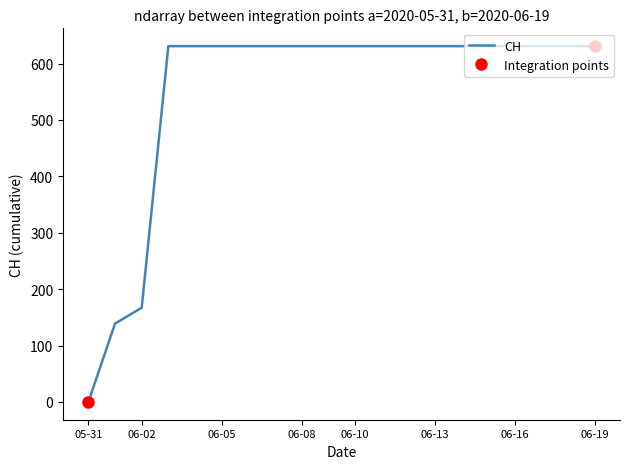

What is the difference between the maximum and minimum values?

631